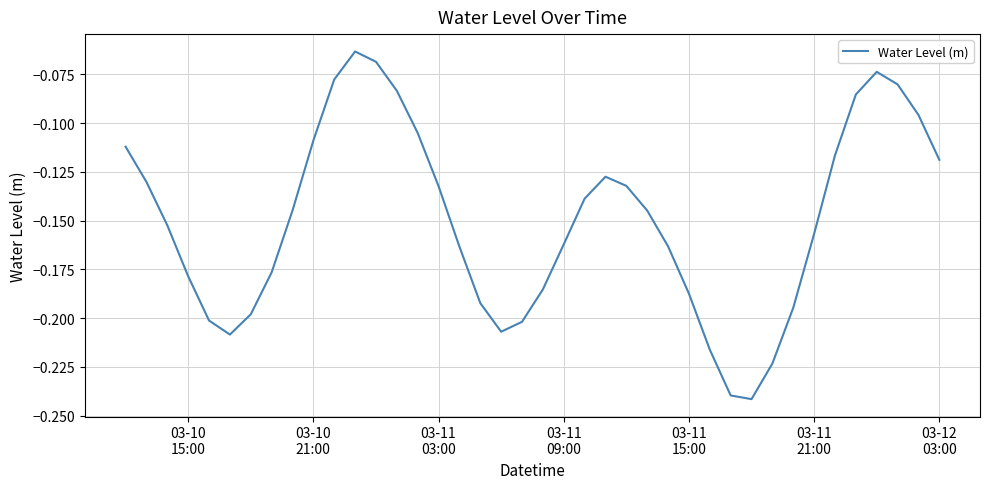

How many categories are shown in the chart?

40